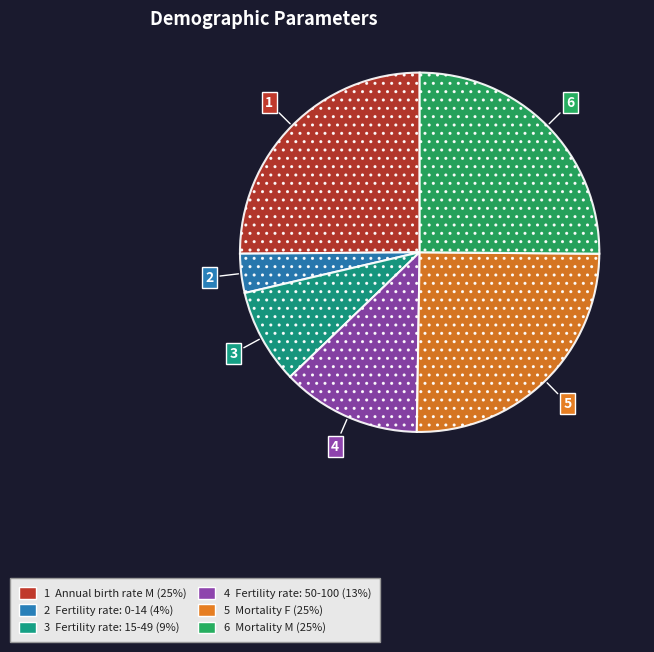

Does any single category account for the majority?

No